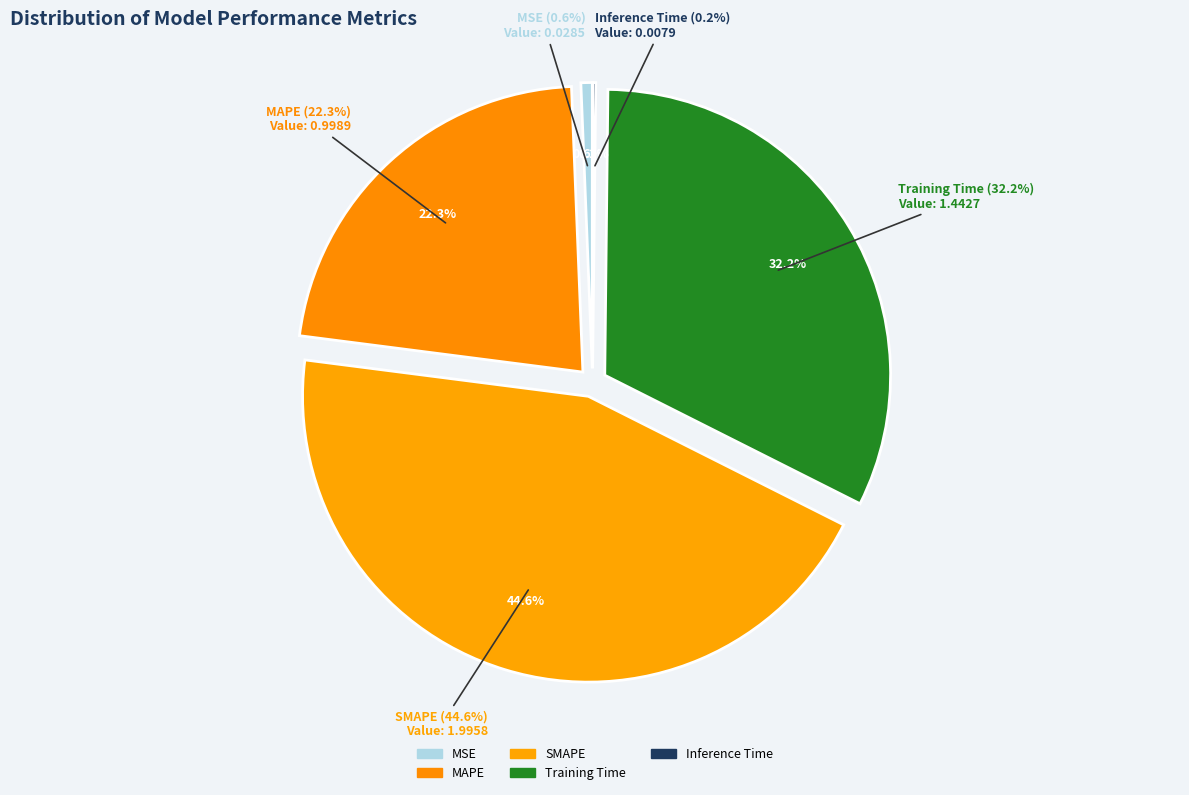

The Training Time slice represents 40% of the pie. True or false?

False